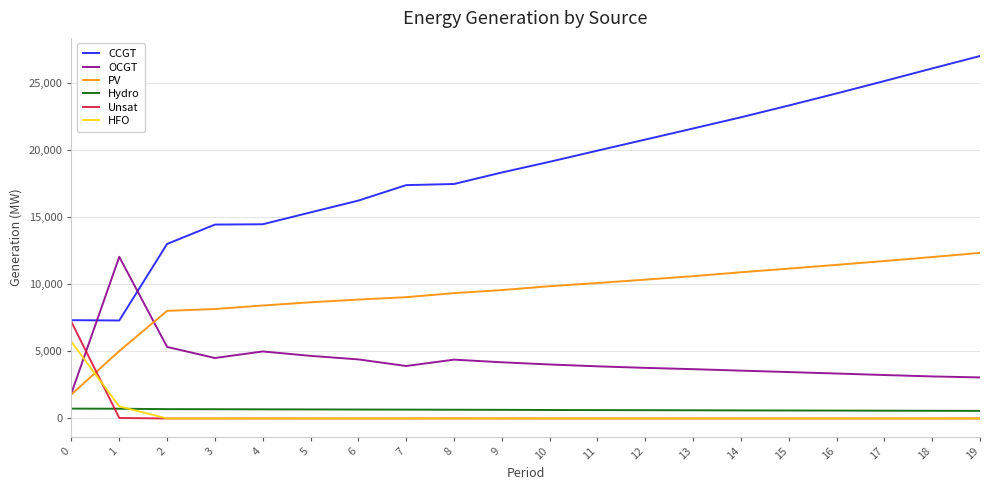

Between 11 and 16, which series saw the biggest shift?

CCGT